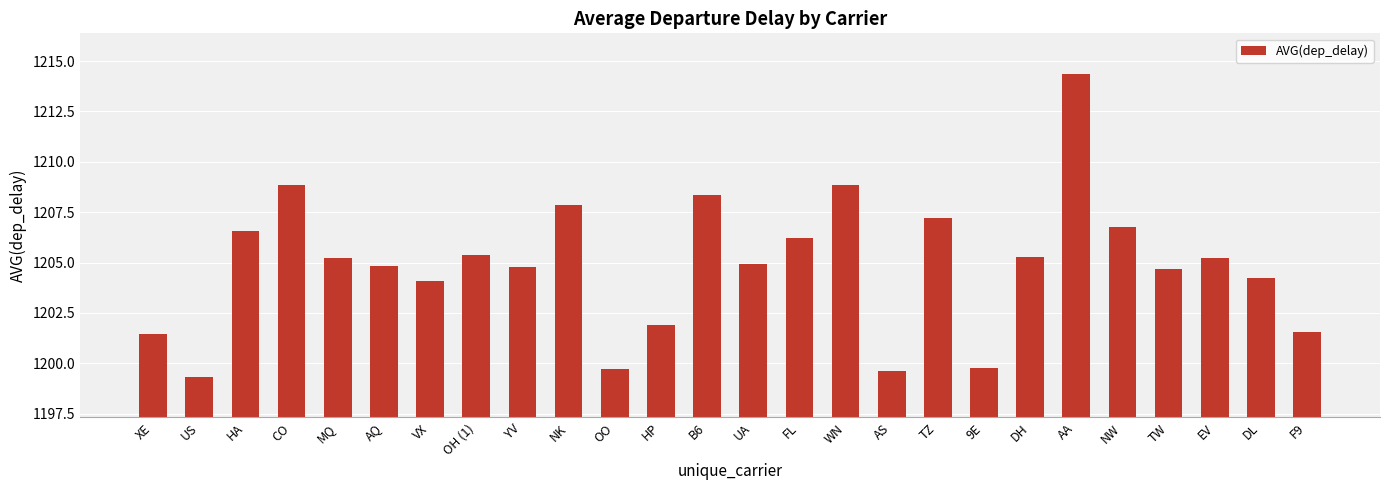

Are the bars grouped side by side (vs. stacked)?

No